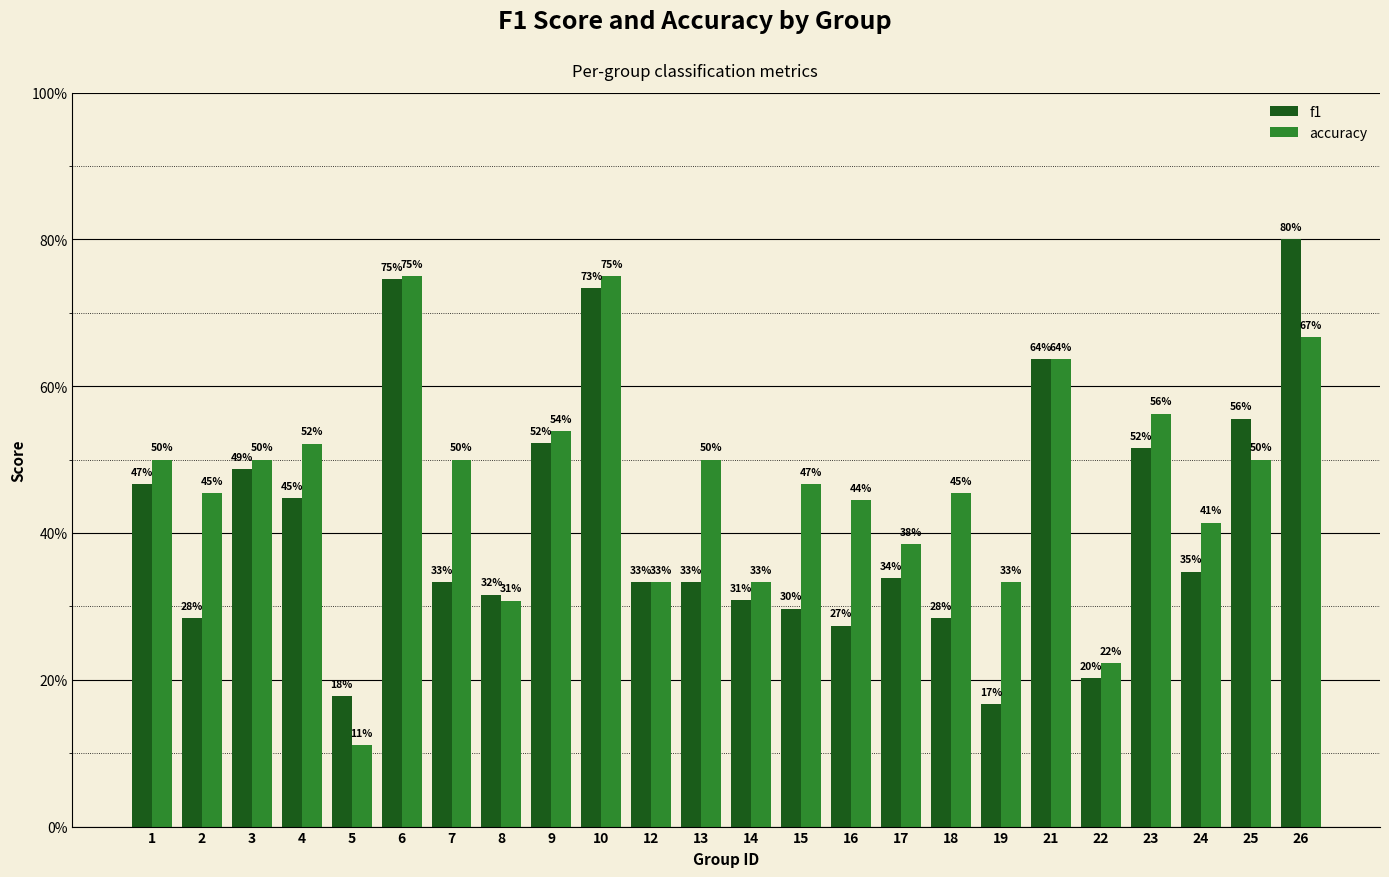

Does the chart contain any negative values?

No